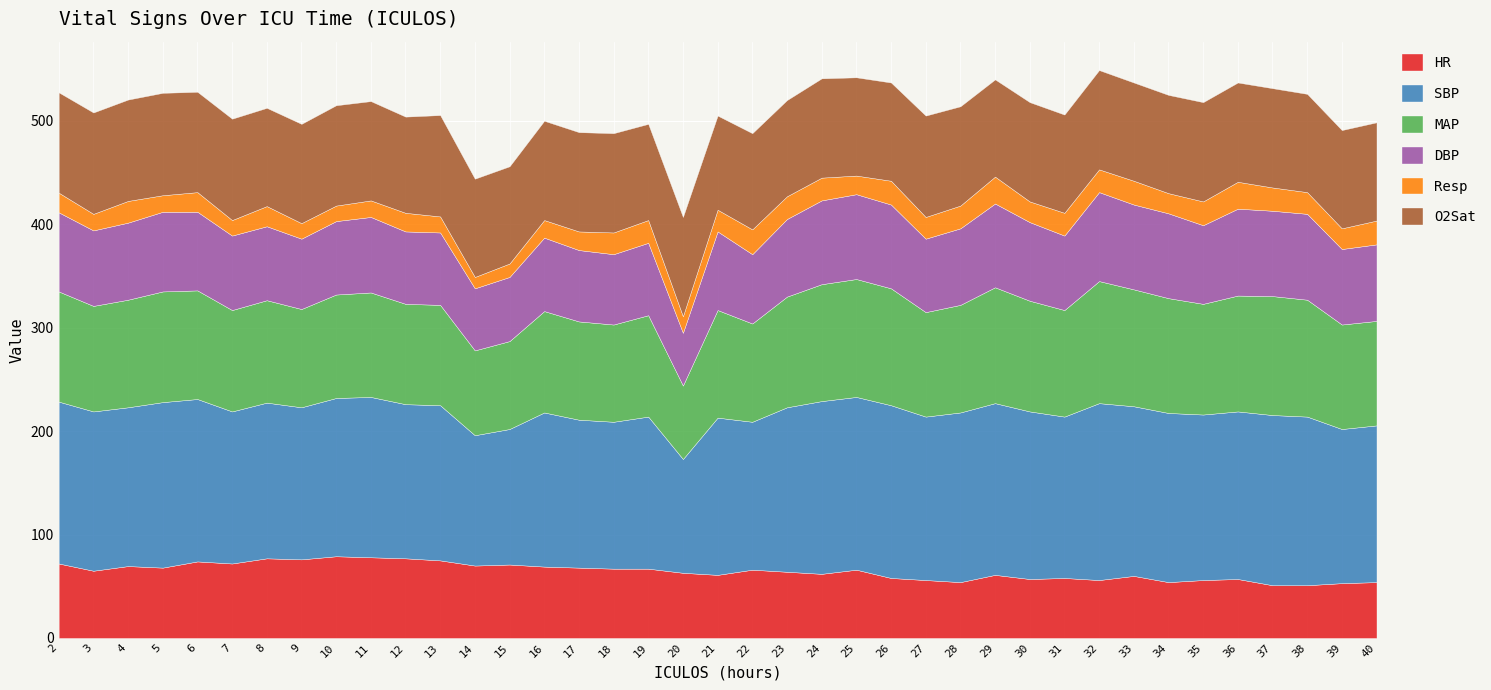

The SBP series shows 226.4 at 37. True or false?

False